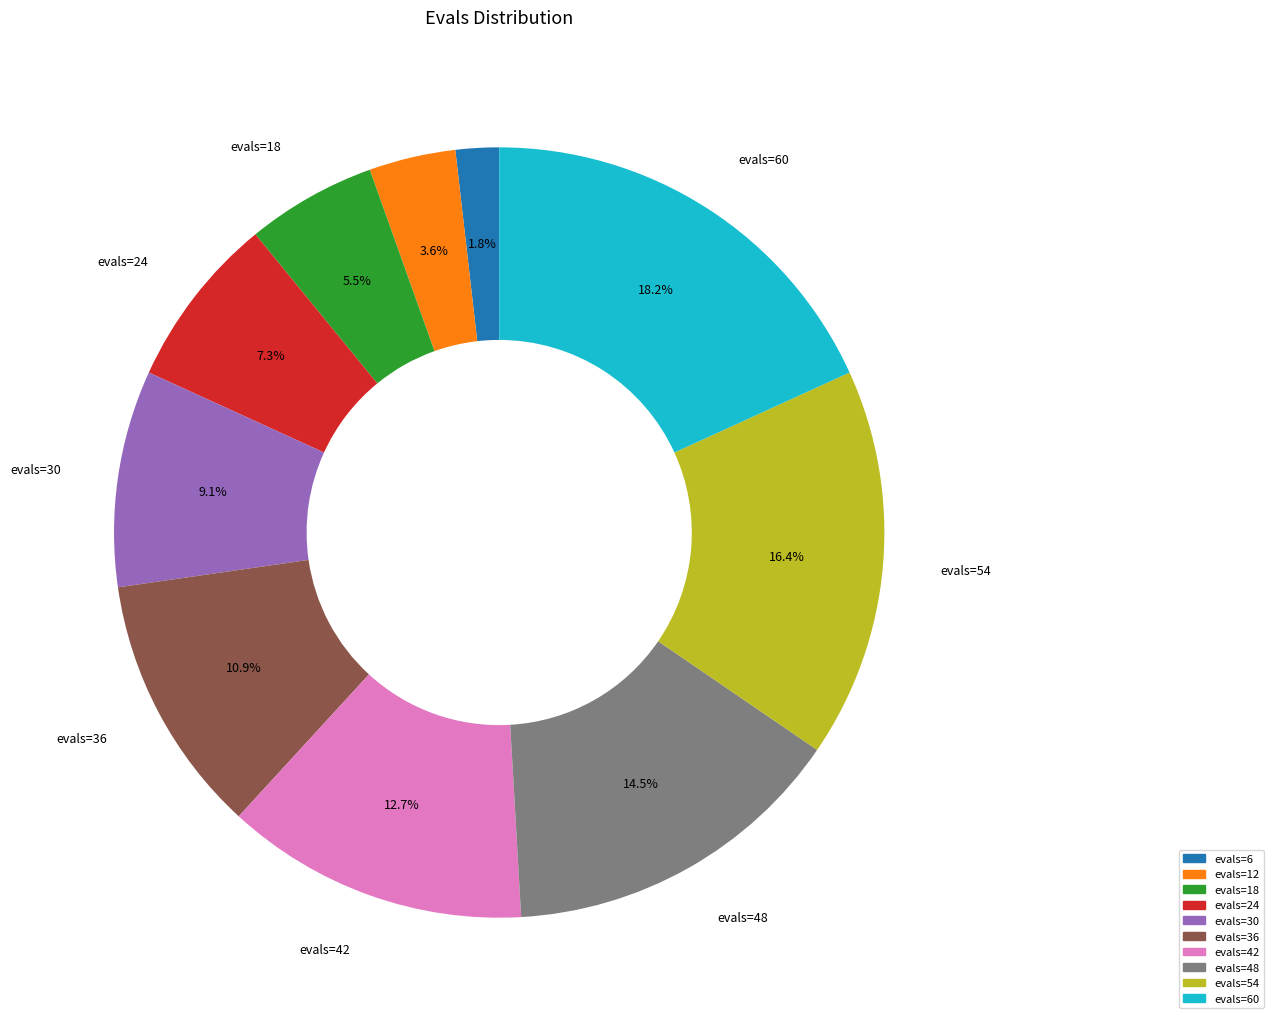

What is the total percentage of evals=54 and evals=6?

18.2%